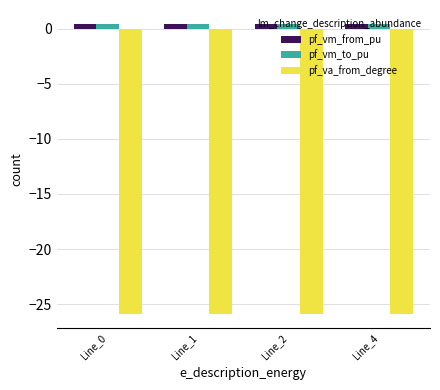

What is the value of the pf_vm_to_pu bar at the 3rd from the left?

0.4